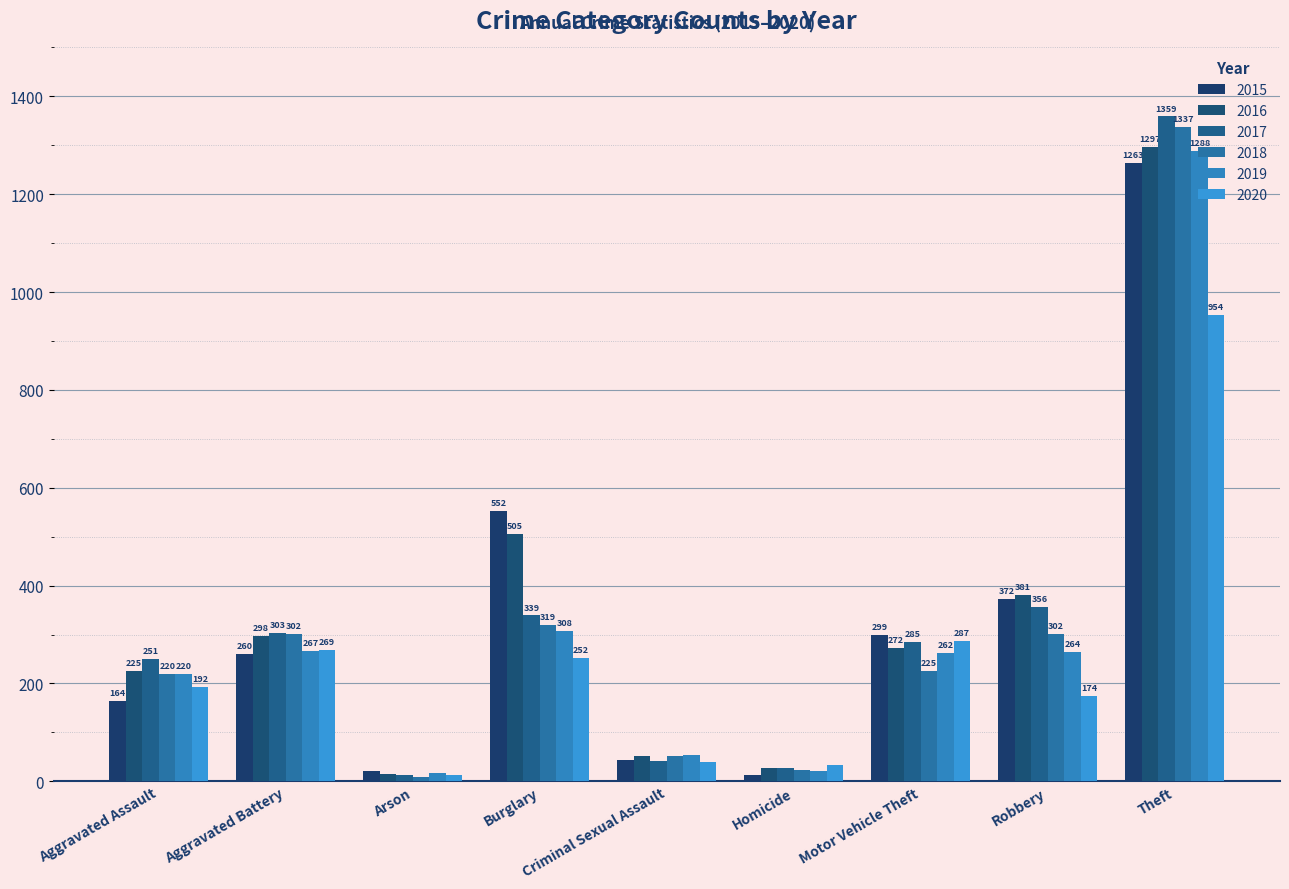

Reading left to right, transcribe all the data shown in this chart.

2015: 164	260	22	552	43	13	299	372	1263
2016: 225	298	14	505	51	28	272	381	1297
2017: 251	303	12	339	41	27	285	356	1359
2018: 220	302	8	319	51	23	225	302	1337
2019: 220	267	16	308	54	21	262	264	1288
2020: 192	269	12	252	39	34	287	174	954